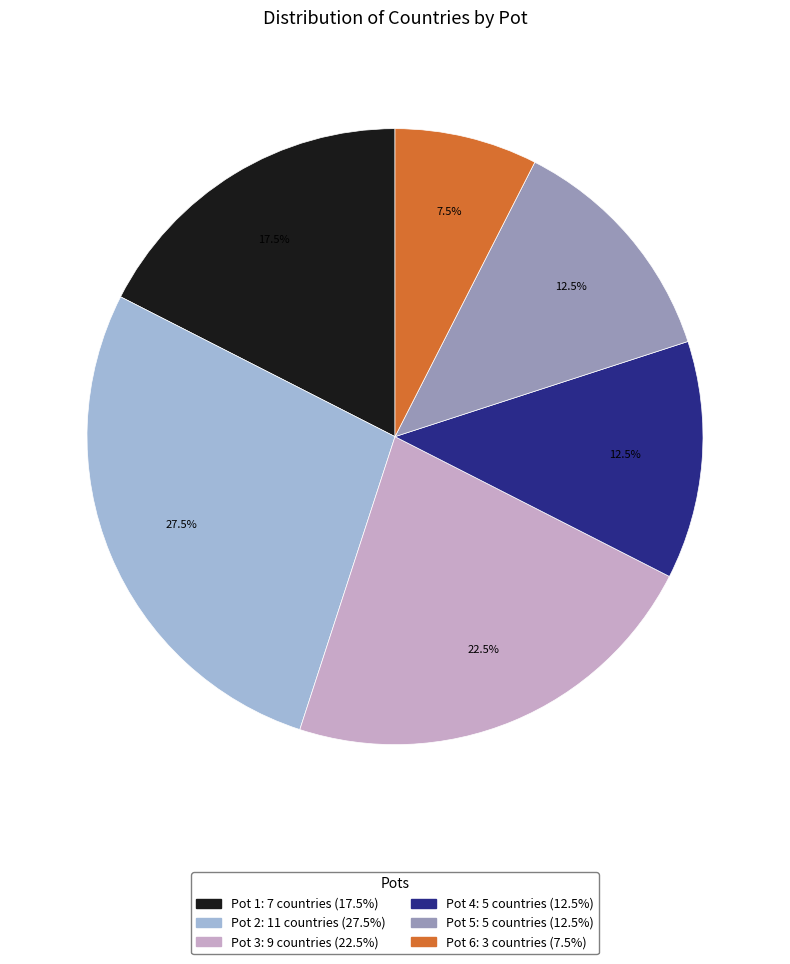

Is there any slice that represents more than half of the pie?

No